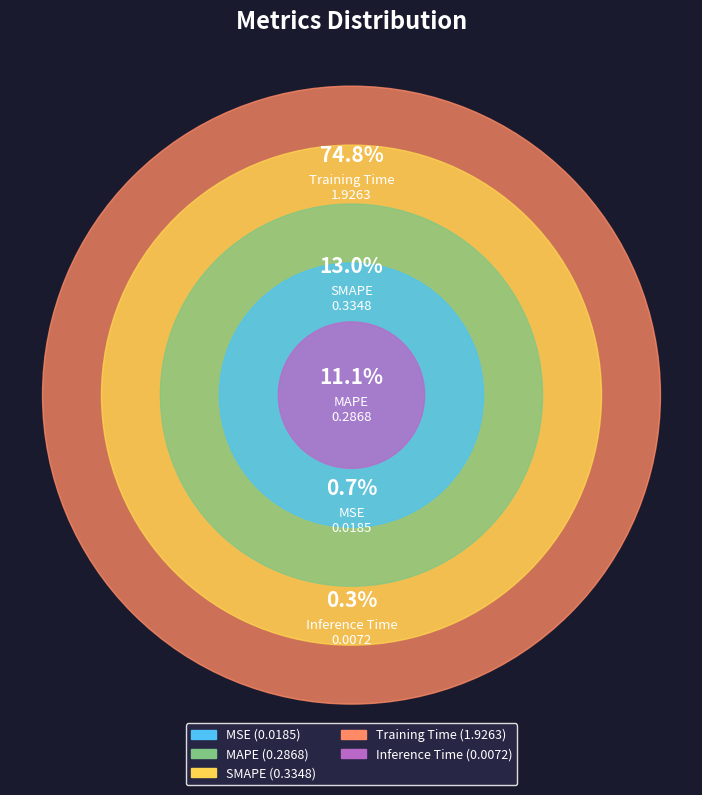

What percentage do Training Time and Inference Time together represent?

75.1%